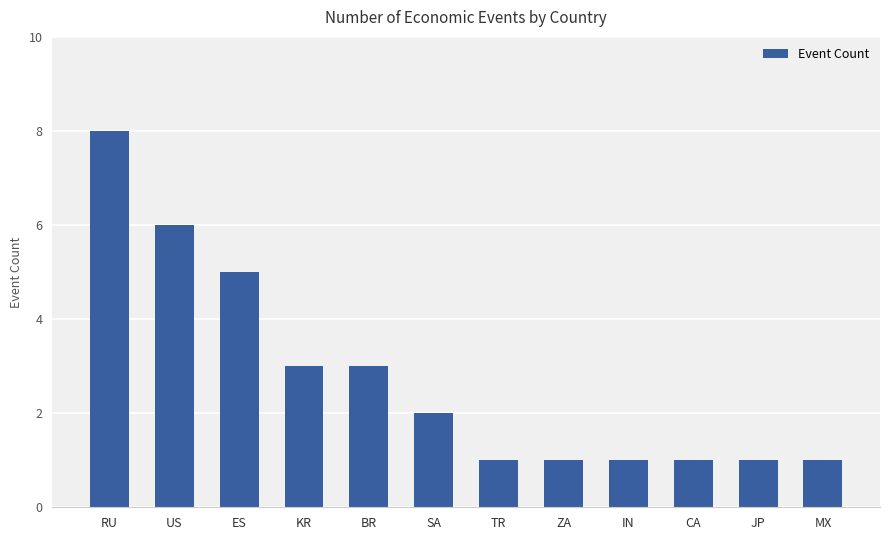

What is the difference between the maximum and minimum values?

7